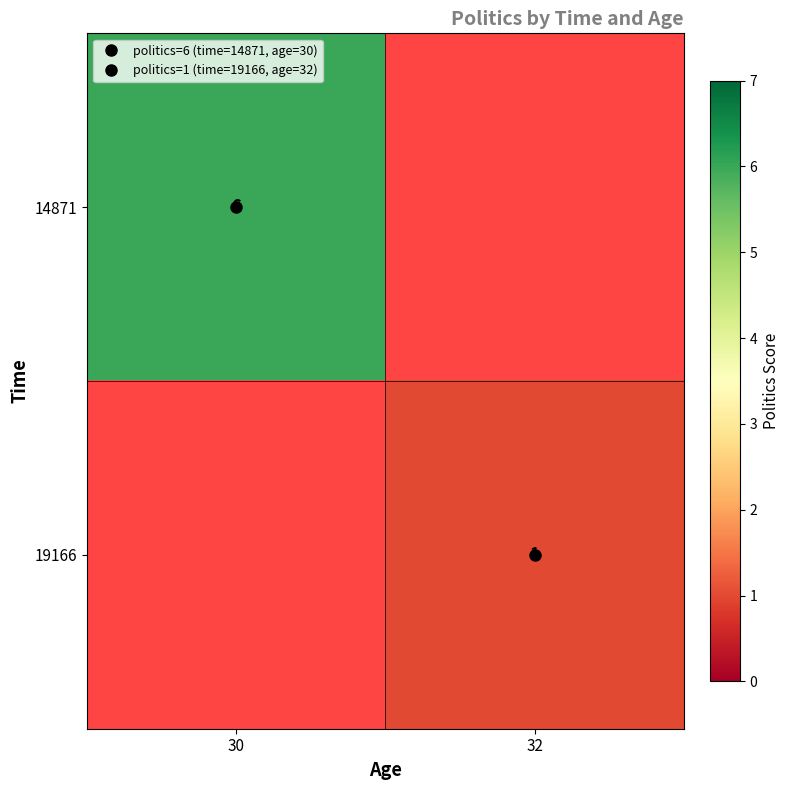

How many data points does each series have?

2